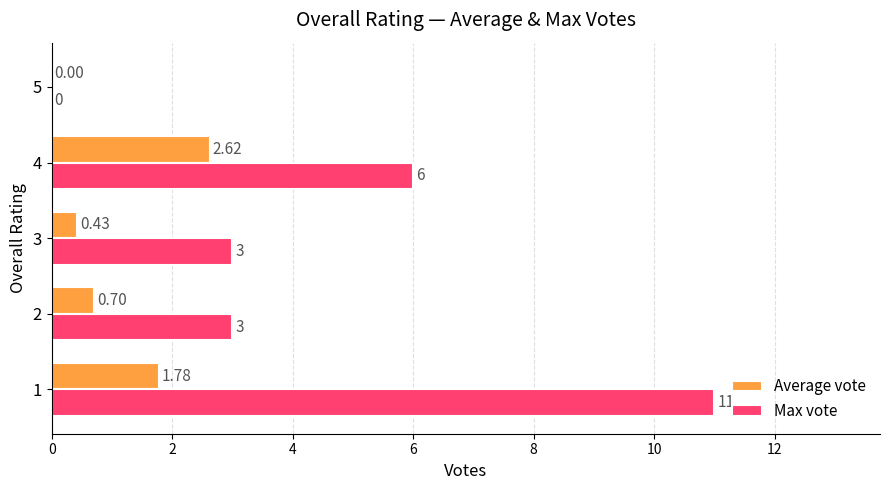

What is the sum of the Max vote values at 3 and 4?

9.0